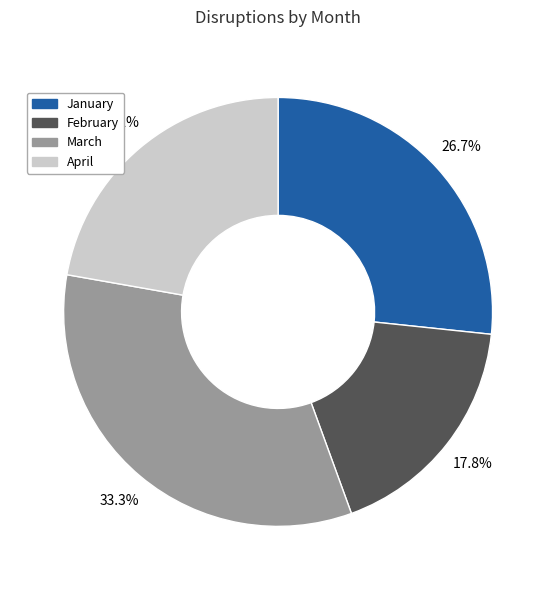

To the nearest percent, what portion does April represent?

22%